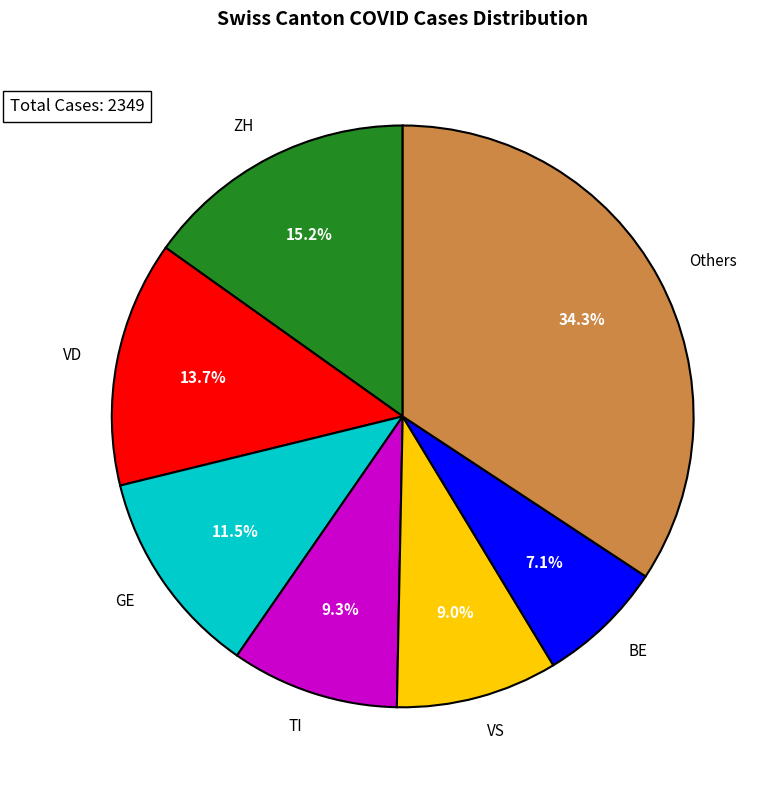

How many segments does this pie chart have?

7